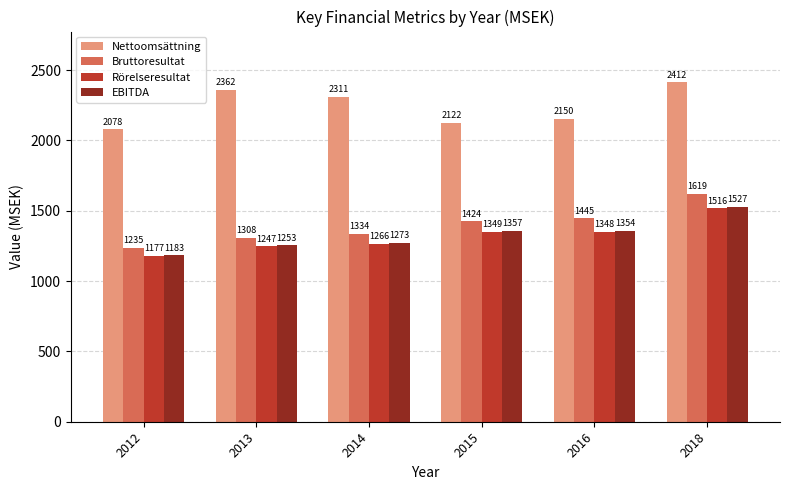

At how many categories does at least one series exceed 1429?

6